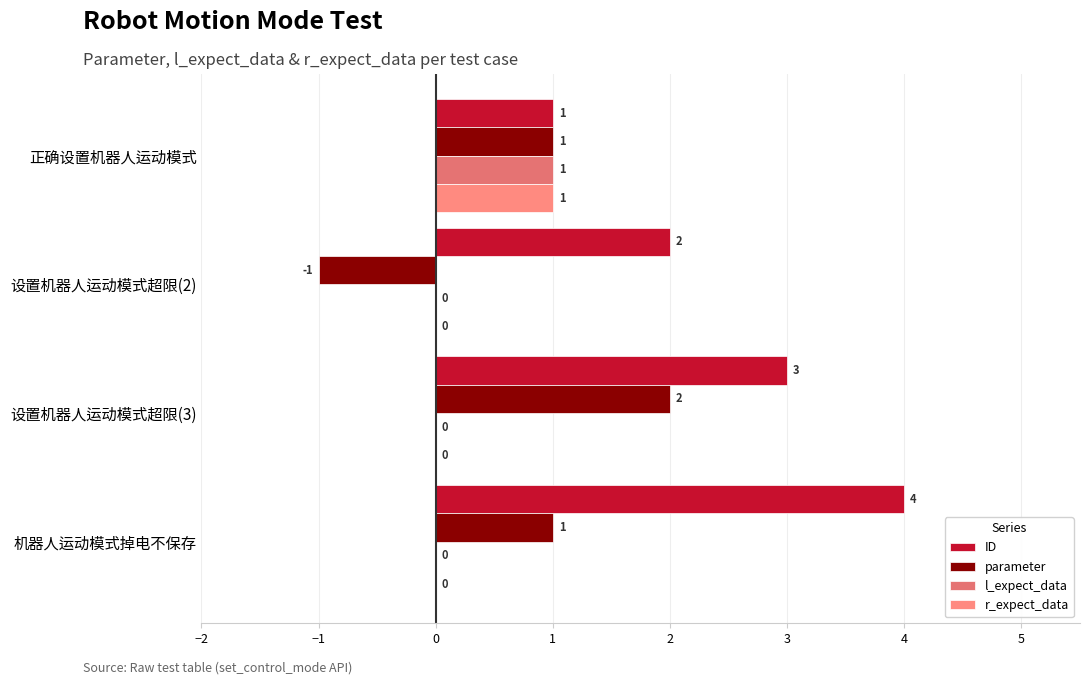

Count the number of categories in the chart.

4